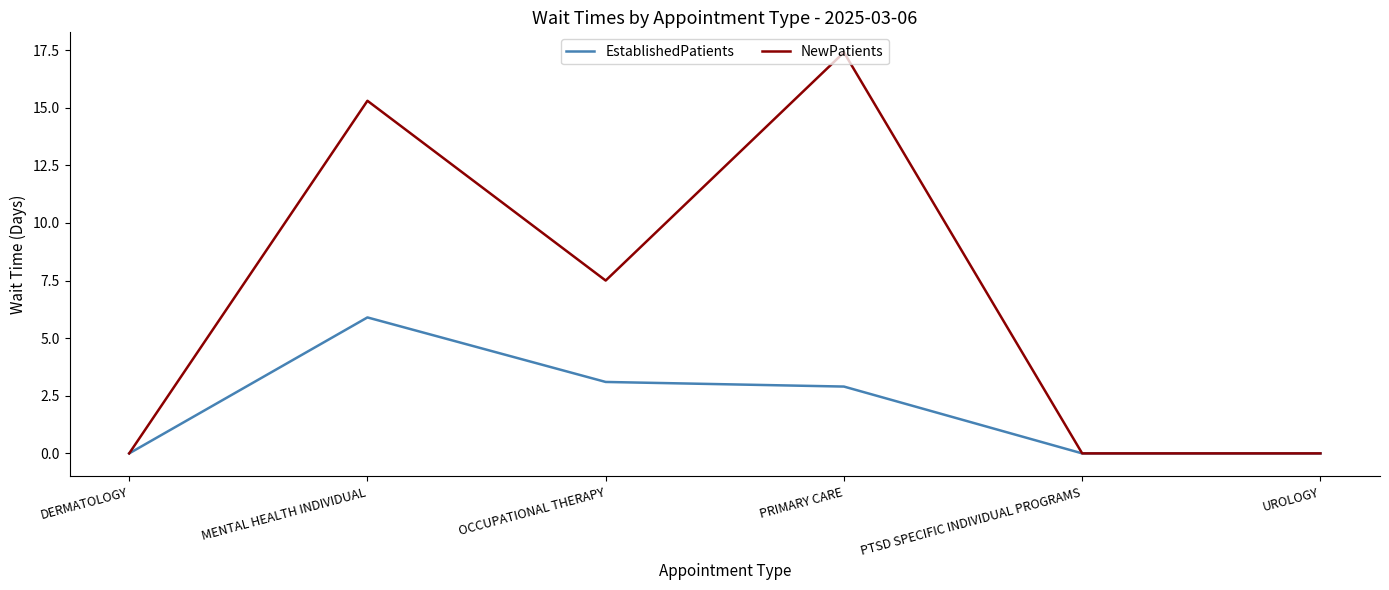

Which category has the highest value across all series?

PRIMARY CARE